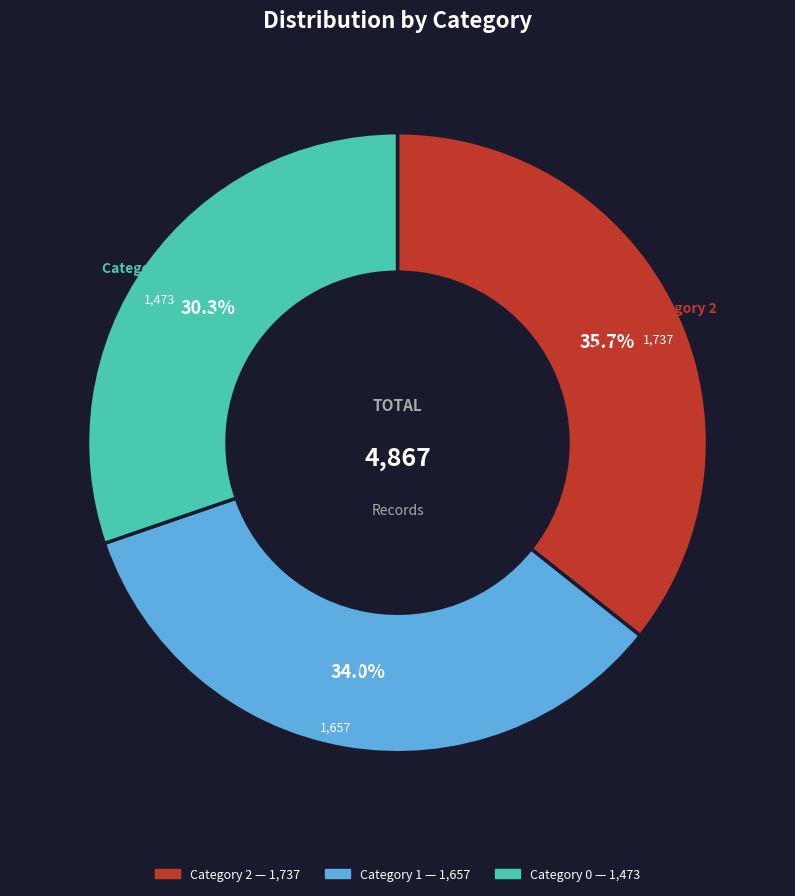

Is there a majority slice in this chart?

No